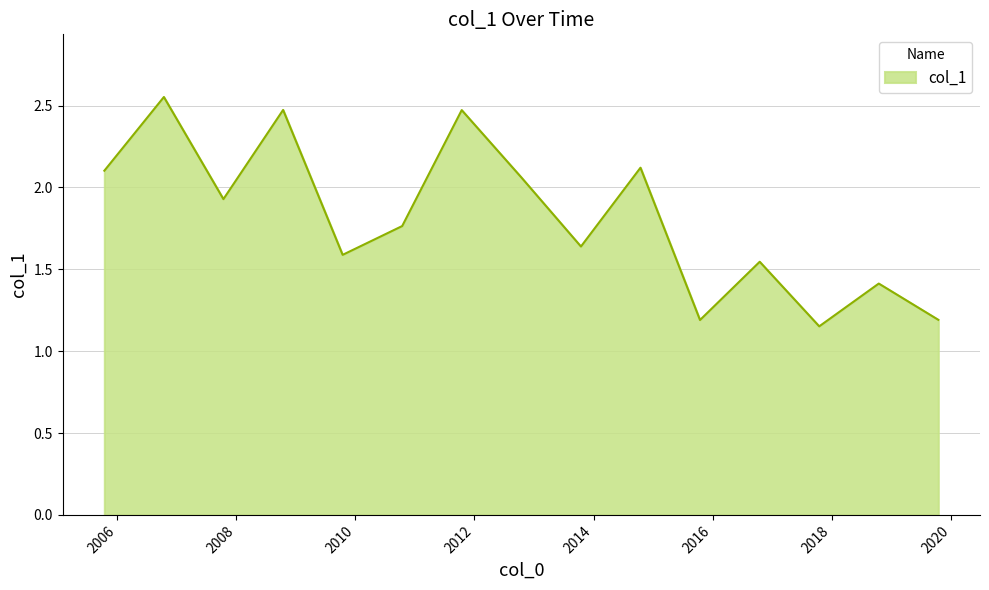

True or false: the data has more than 2 interior local peaks.

True